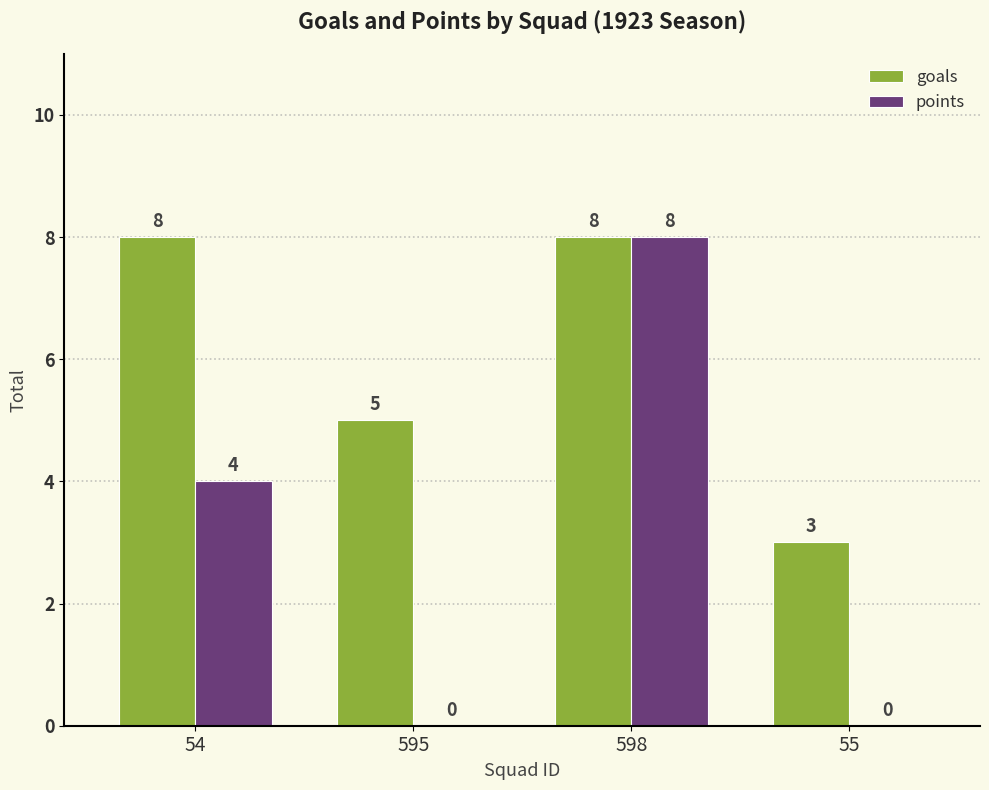

Is it true that points equals 7 at 54?

False